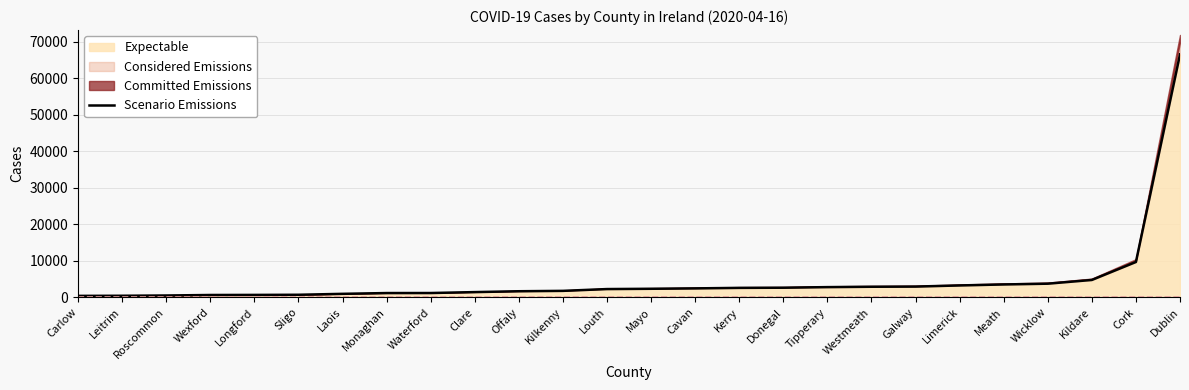

What is the sum of all values?

123488